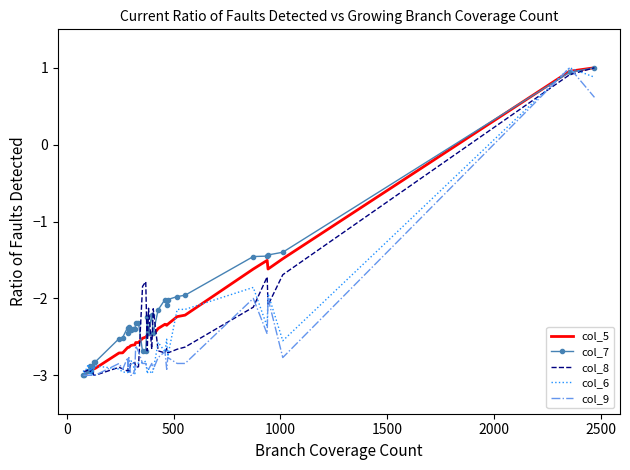

Which series has the largest total across all categories?

col_7